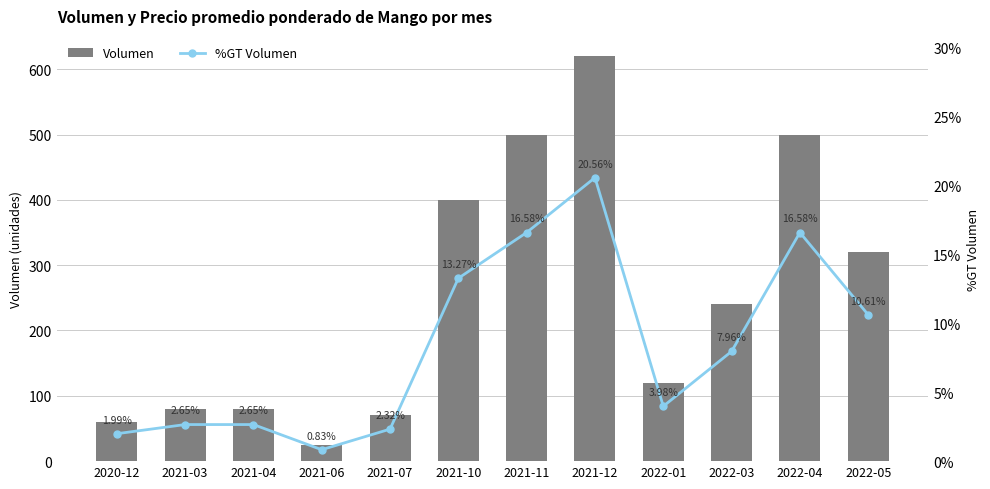

Rank the series by their maximum value, from highest to lowest.

Volumen, %GT Volumen